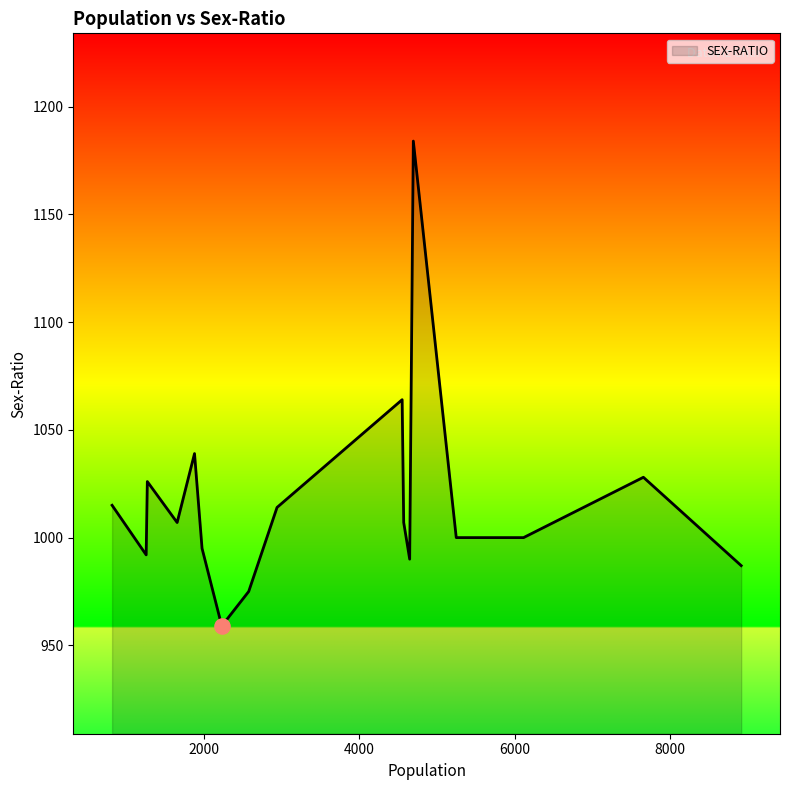

What is the greatest value displayed?

1184